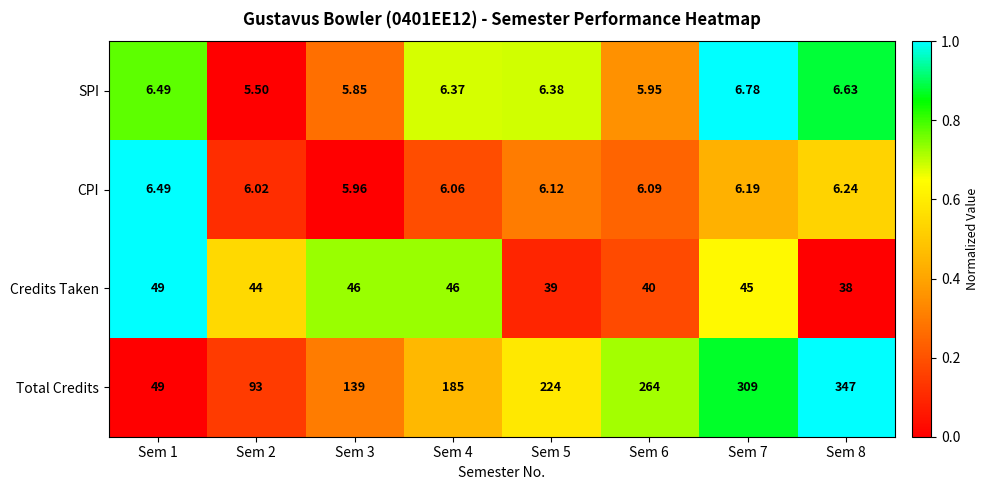

List the series in order of their peak value, highest first.

Total Credits, Credits Taken, SPI, CPI